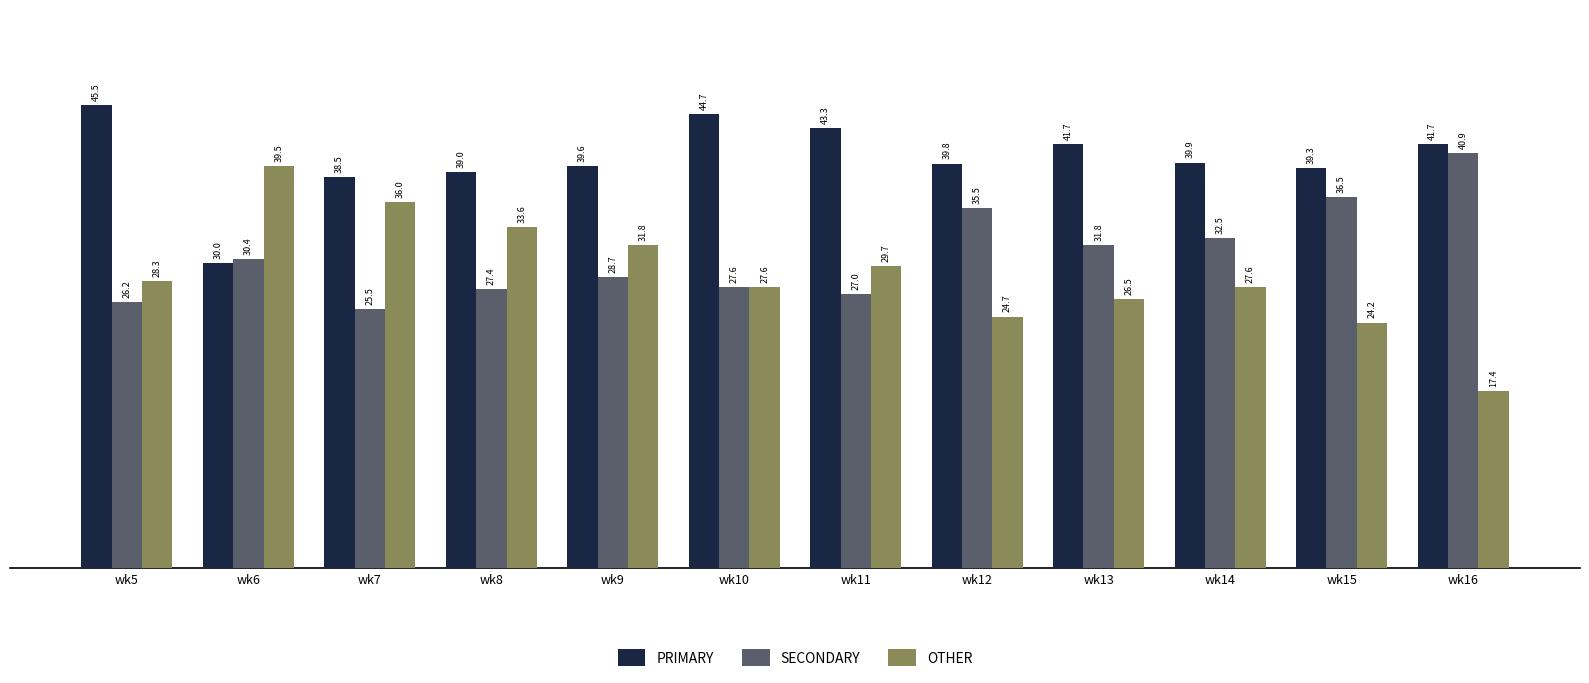

Which label corresponds to the largest value in the chart?

wk5